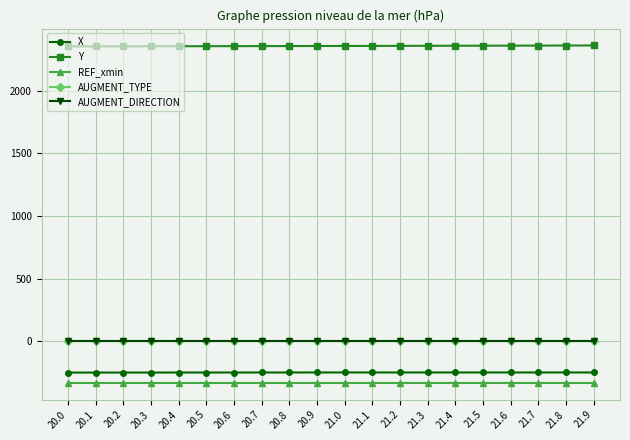

At how many categories does at least one series exceed 990?

20